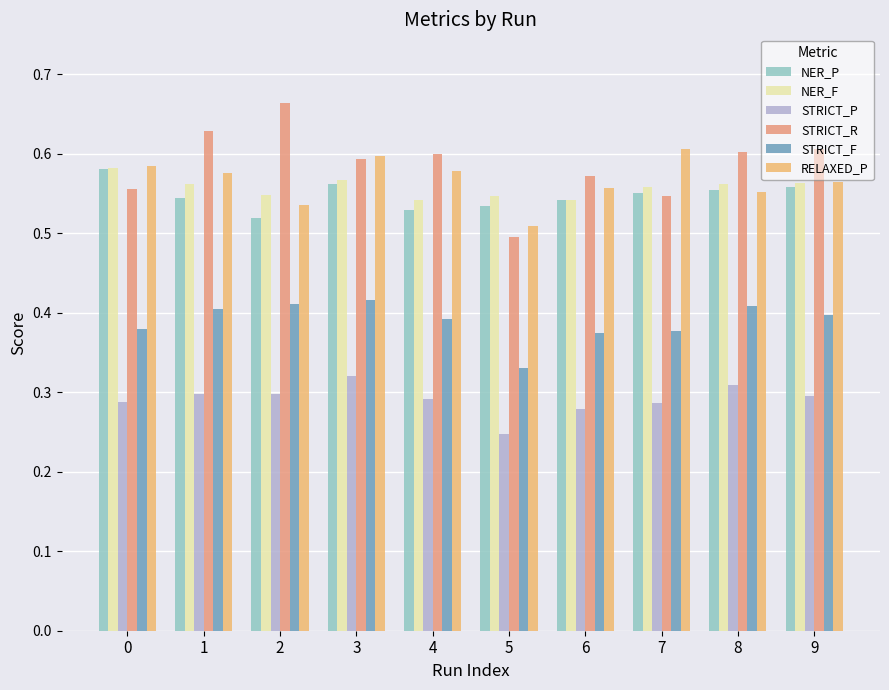

The STRICT_P series shows 0.3 at 4. True or false?

True